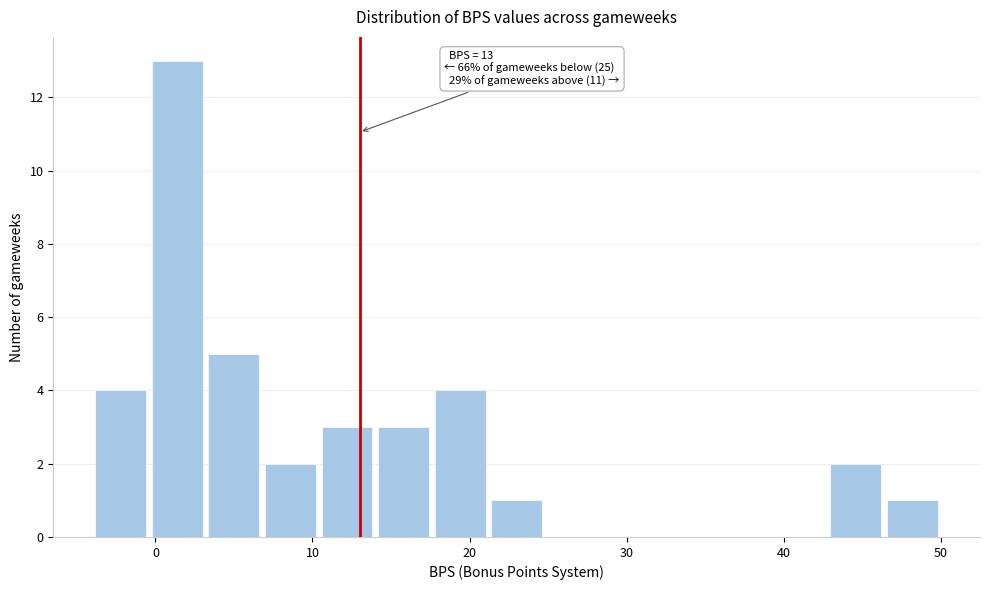

Read against the x-axis, roughly where is the centre of the tallest bar?

1